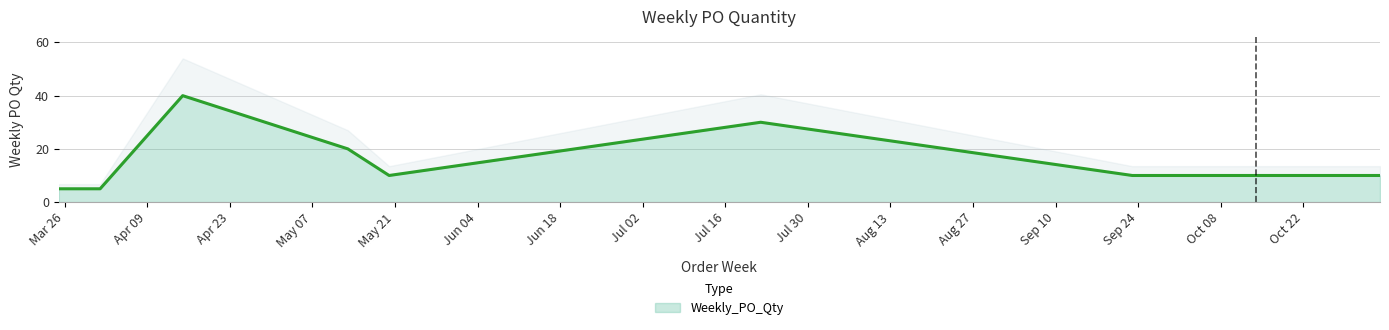

The chart shows a value of 14 at 2024-09-23. True or false?

False